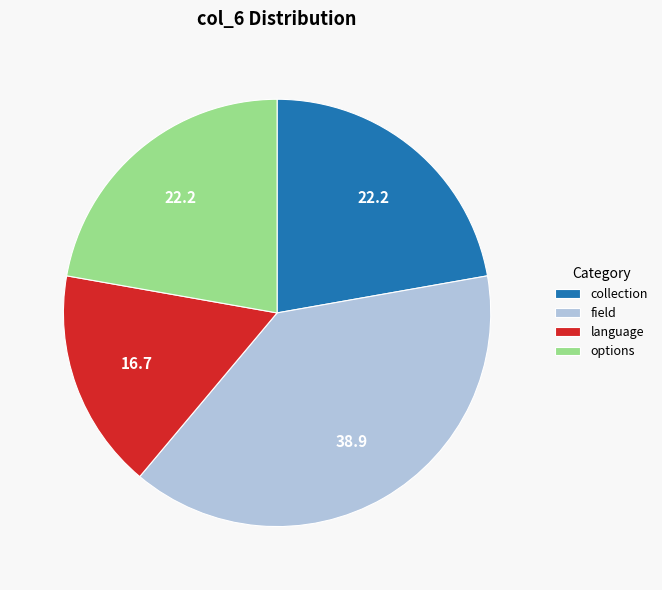

Do language and collection together represent more than half of the pie?

No